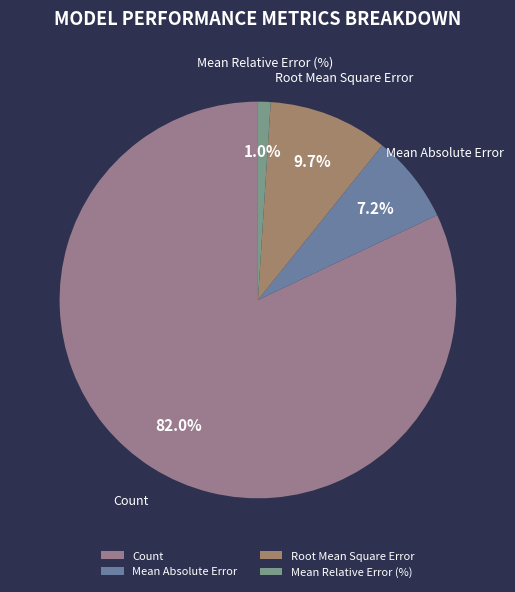

Is there a majority slice in this chart?

Yes